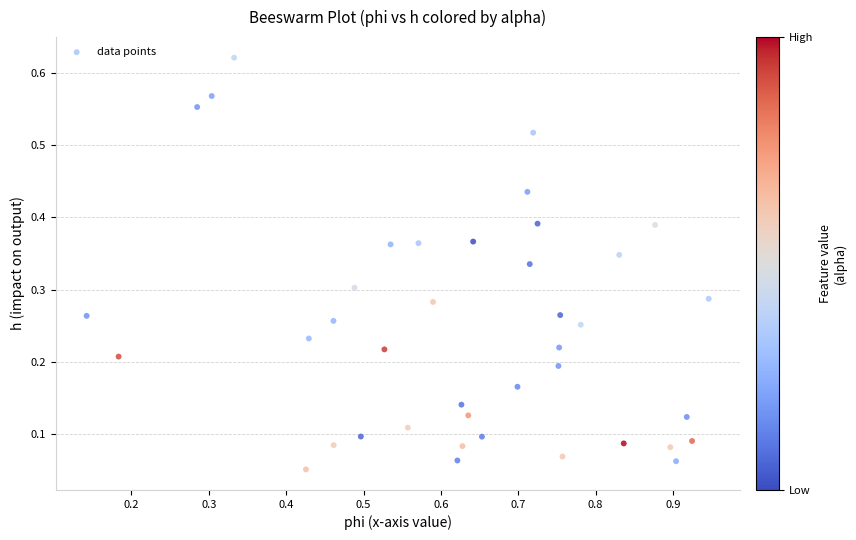

What is the range of X values (max minus min)?

0.8